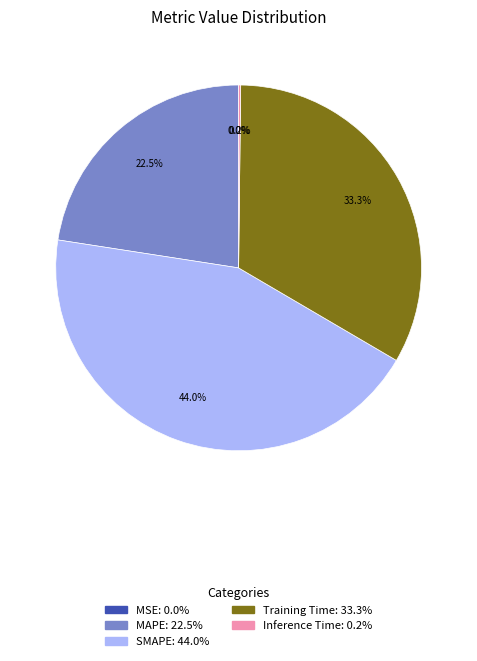

What is the largest slice in the pie chart?

SMAPE